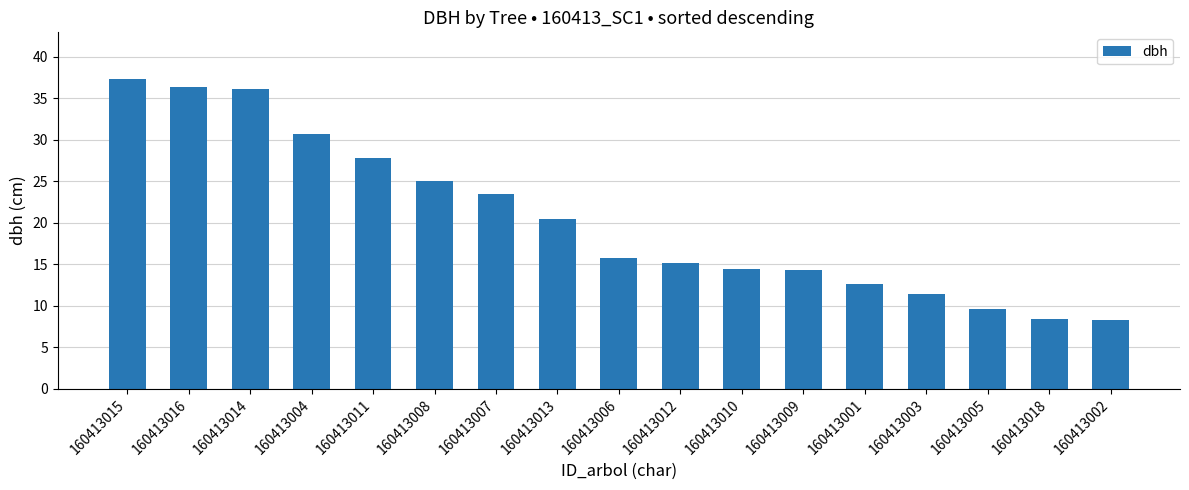

Is it true that the value at 160413006 is 15.7?

True